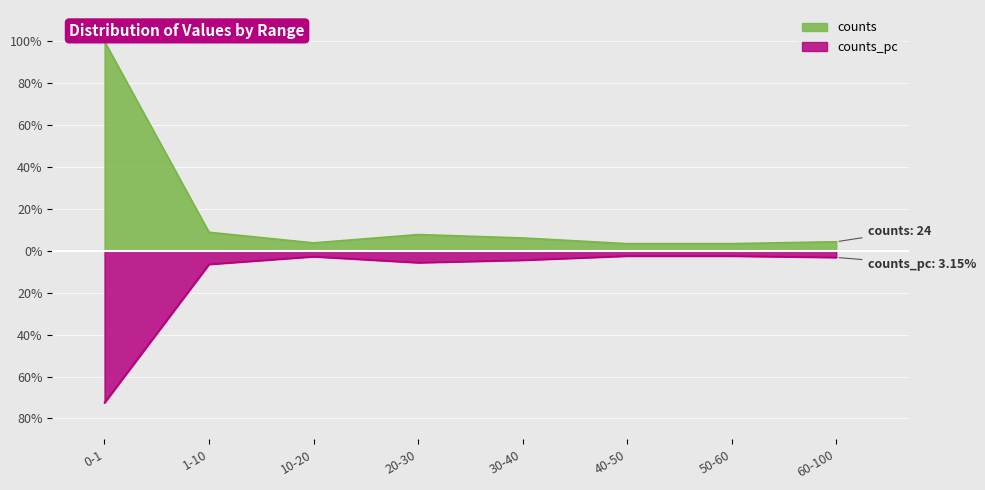

The value of counts at 10-20 is 2.1. True or false?

False